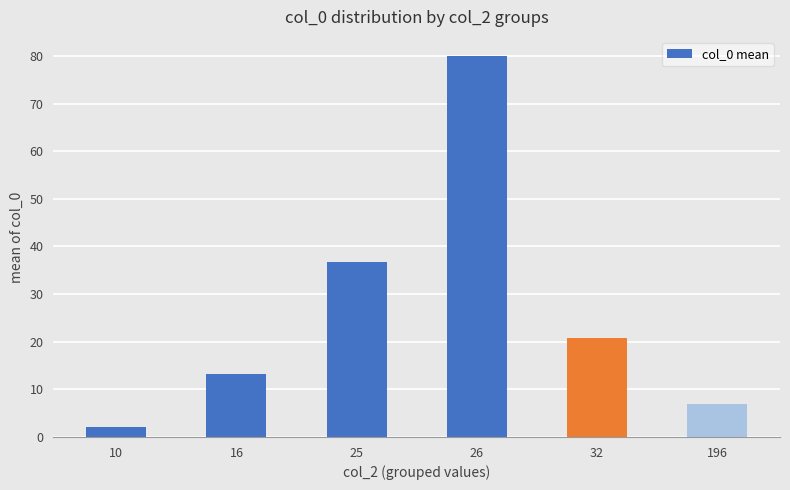

Where is the data nearest to the value 41?

25